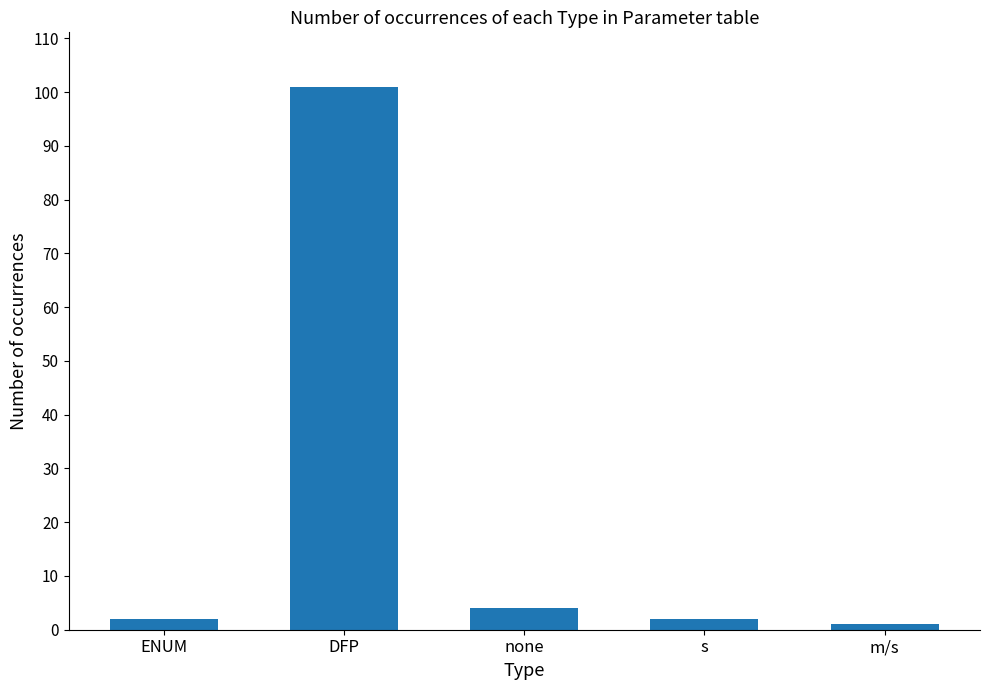

What position from the left is s?

4